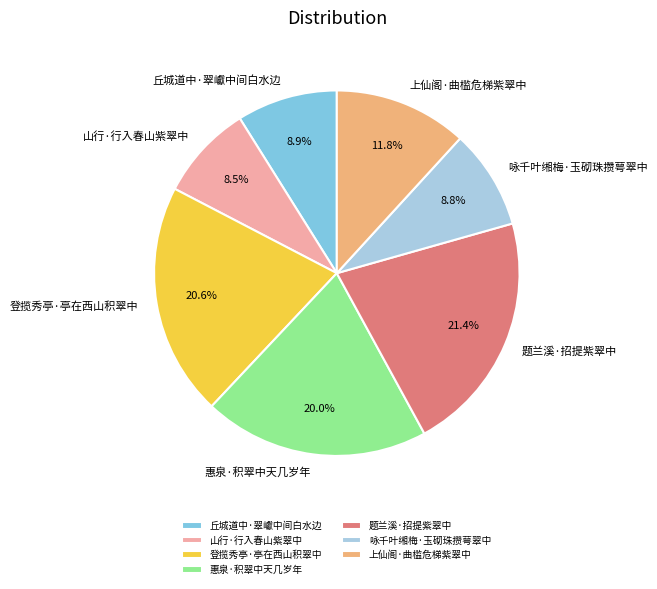

To the nearest percent, what is the average slice percentage?

14%